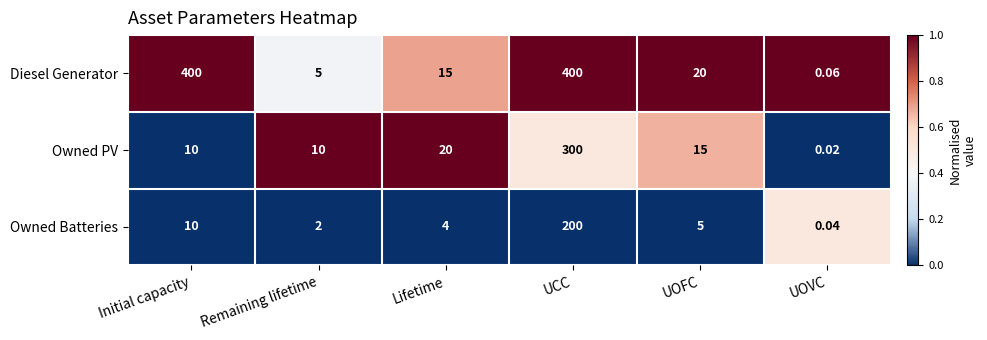

List the series in order of their overall mean, lowest first.

Owned Batteries, Owned PV, Diesel Generator